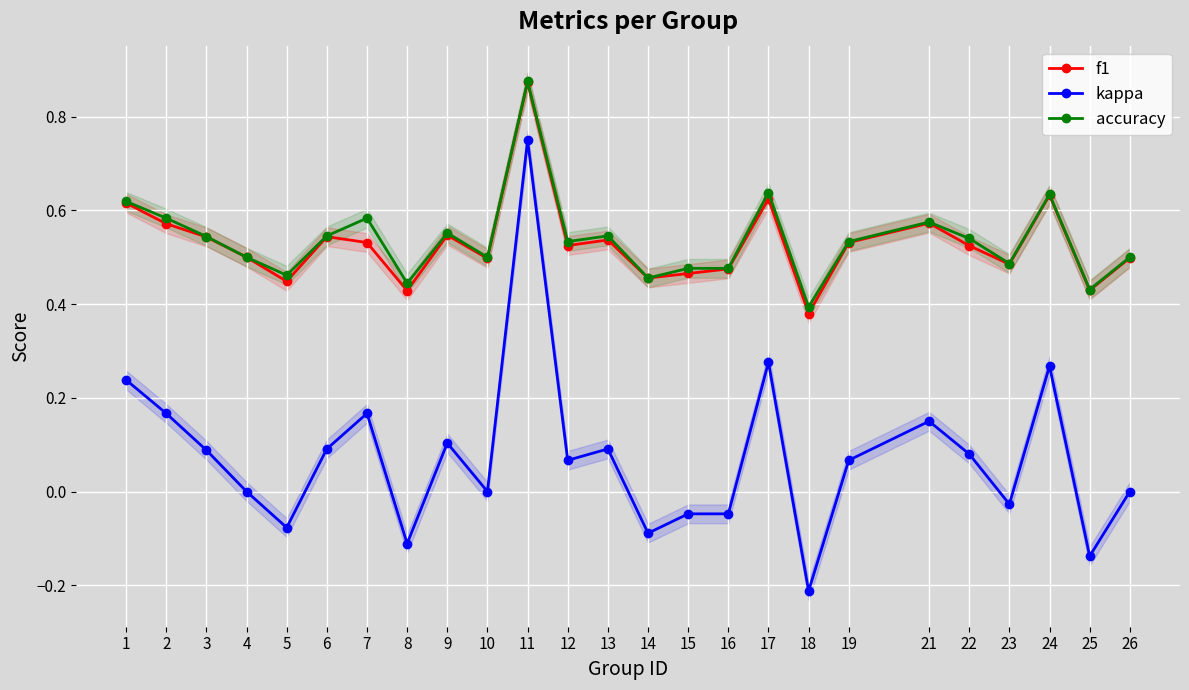

What is the average value of the kappa series?

0.1